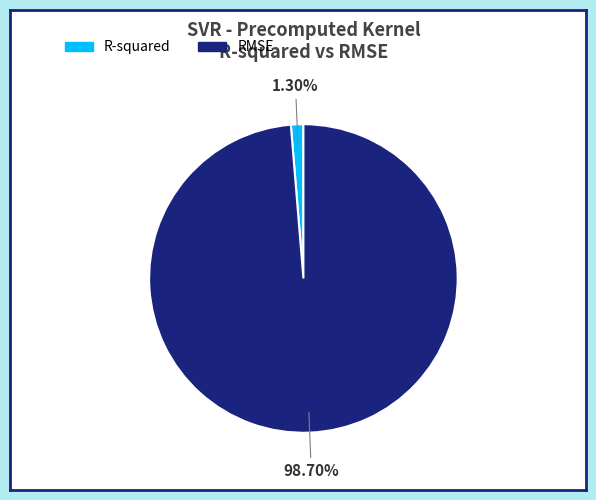

Which has a higher value, R-squared or RMSE?

RMSE